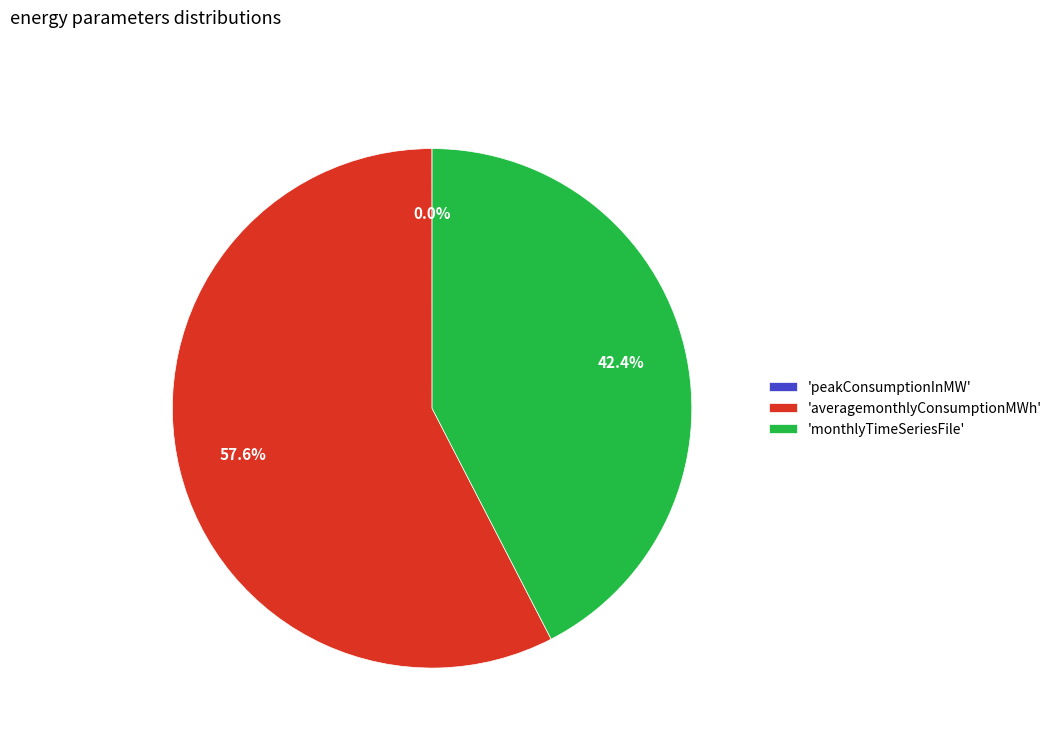

Do 'averagemonthlyConsumptionMWh' and 'monthlyTimeSeriesFile' together represent more than half of the pie?

Yes